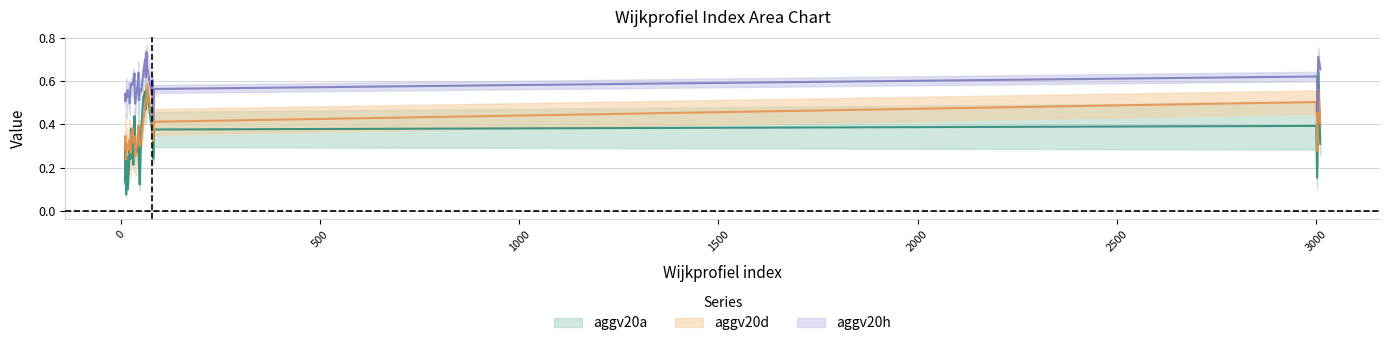

True or false: aggv20a (mid) has a value of 0.4 at 2000.

False